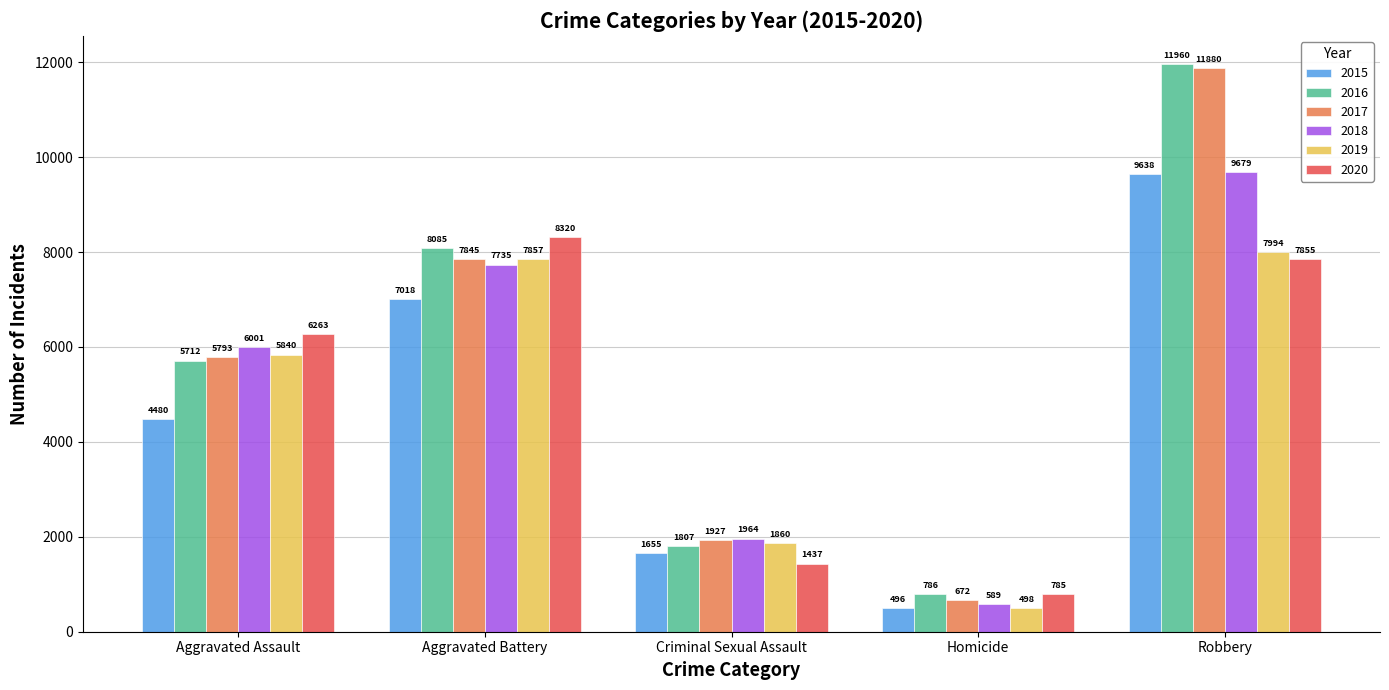

Where is 2019 nearest to the value 4246?

Aggravated Assault